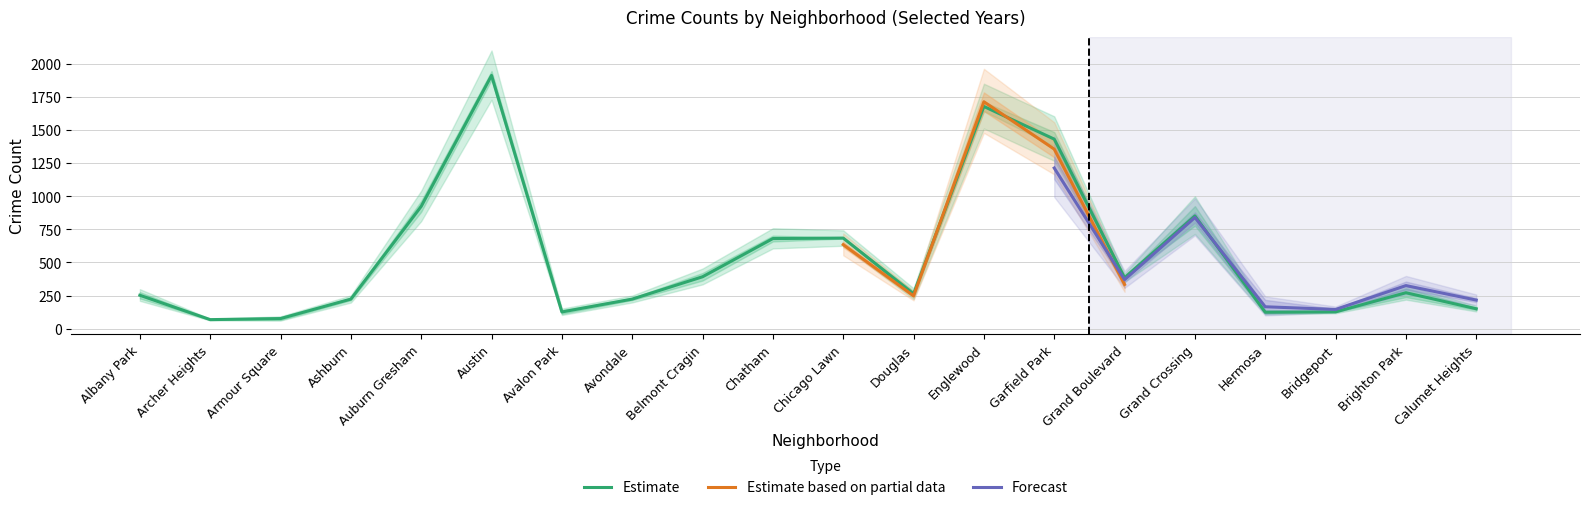

What is the lowest value of the Estimate series?

68.0